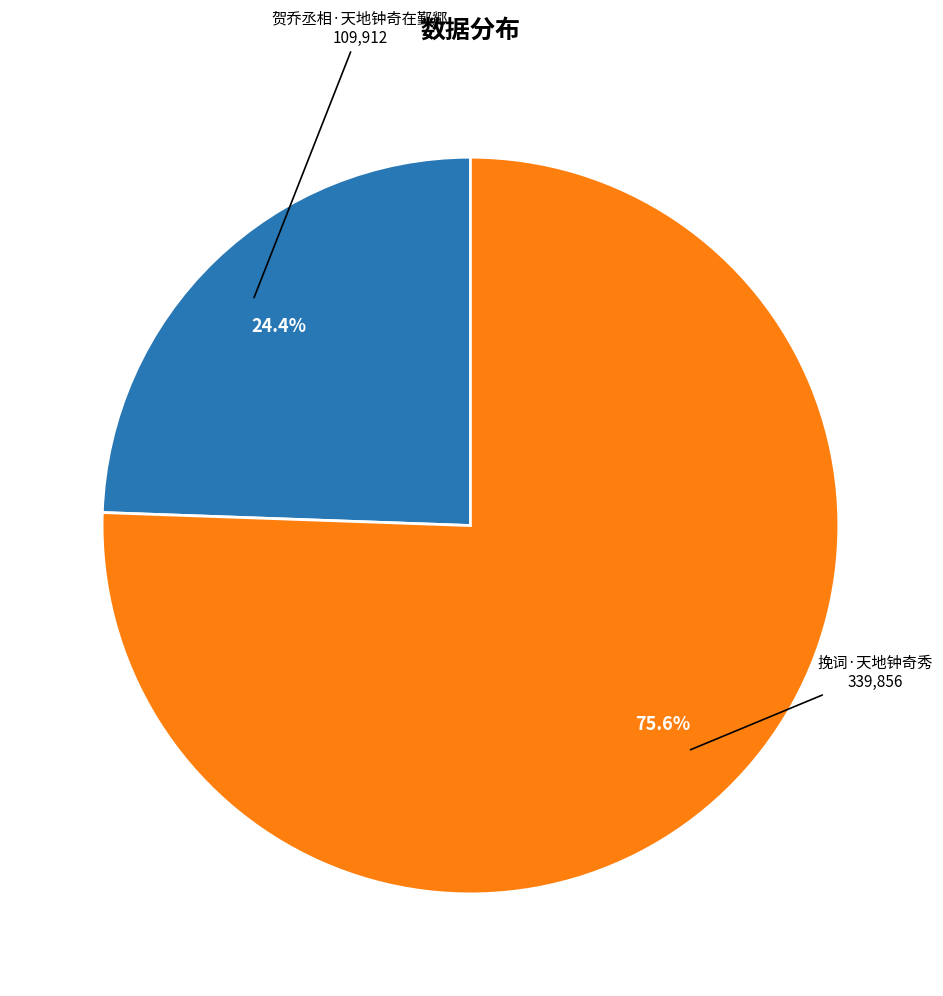

Is there any slice that represents more than half of the pie?

Yes